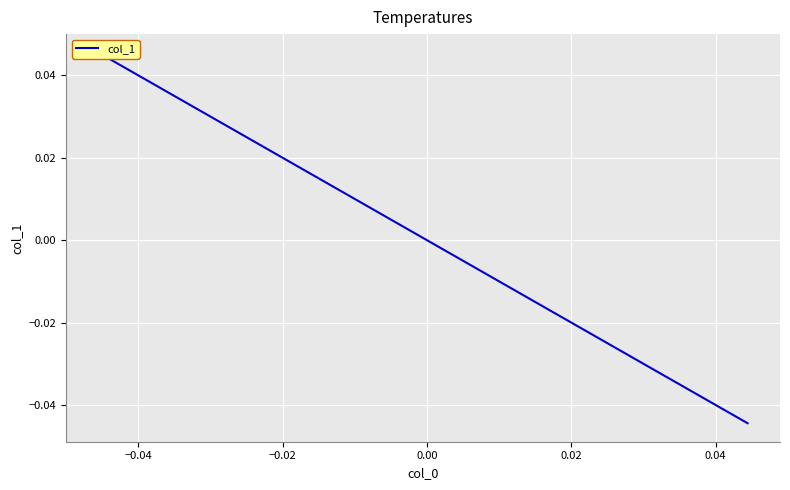

Count the values in the range 0 to 1.

2